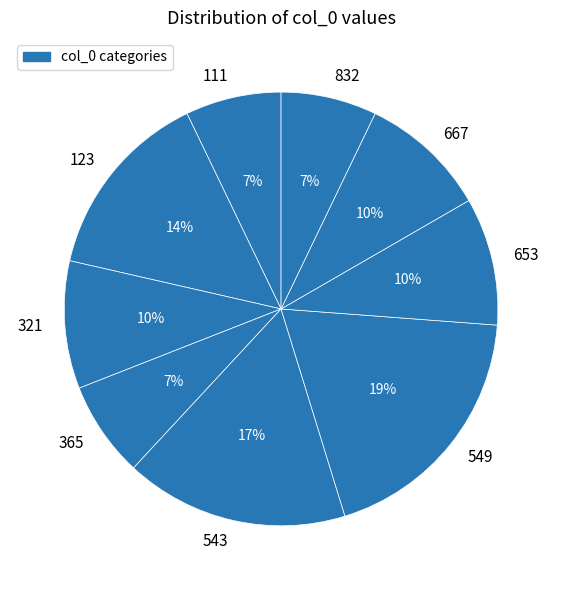

Count the number of slices in the pie.

9